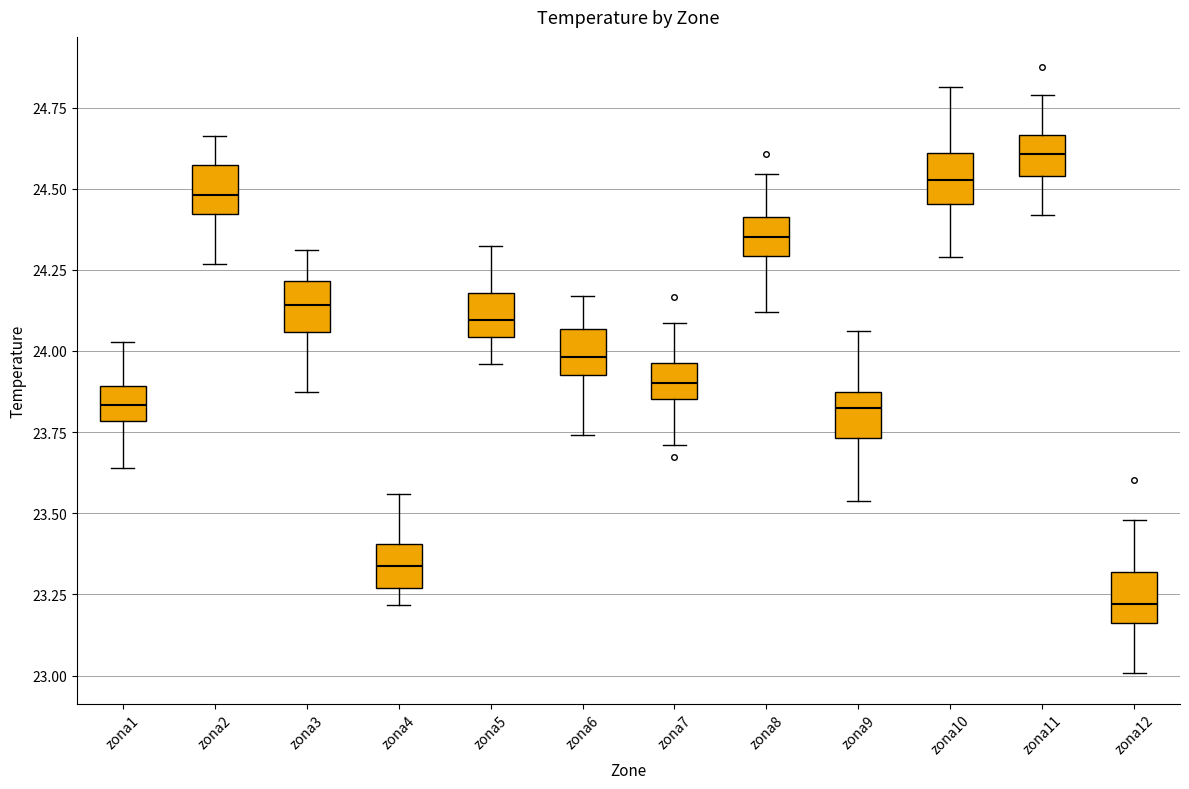

Reading left to right, read every box against the y-axis: the position of its median line, the range the box covers, and the ends of its whiskers. The values are not printed on the chart, so give them approximately, as read against the axis.

zona1: median 23.85, box 23.80 to 23.90, whiskers 23.65 to 24.05
zona2: median 24.50, box 24.40 to 24.55, whiskers 24.25 to 24.65
zona3: median 24.15, box 24.05 to 24.20, whiskers 23.85 to 24.30
zona4: median 23.35, box 23.25 to 23.40, whiskers 23.20 to 23.55
zona5: median 24.10, box 24.05 to 24.20, whiskers 23.95 to 24.30
zona6: median 24.00, box 23.95 to 24.05, whiskers 23.75 to 24.15
zona7: median 23.90, box 23.85 to 23.95, whiskers 23.70 to 24.10
zona8: median 24.35, box 24.30 to 24.40, whiskers 24.10 to 24.55
zona9: median 23.80, box 23.75 to 23.85, whiskers 23.55 to 24.05
zona10: median 24.55, box 24.45 to 24.60, whiskers 24.30 to 24.80
zona11: median 24.60, box 24.55 to 24.65, whiskers 24.40 to 24.80
zona12: median 23.20, box 23.15 to 23.30, whiskers 23.00 to 23.50